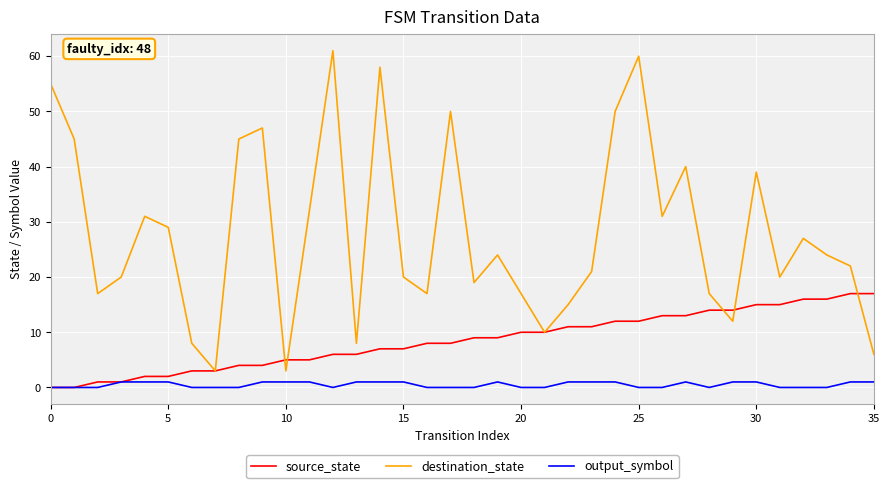

Rank the series by their average value, from lowest to highest.

output_symbol, source_state, destination_state